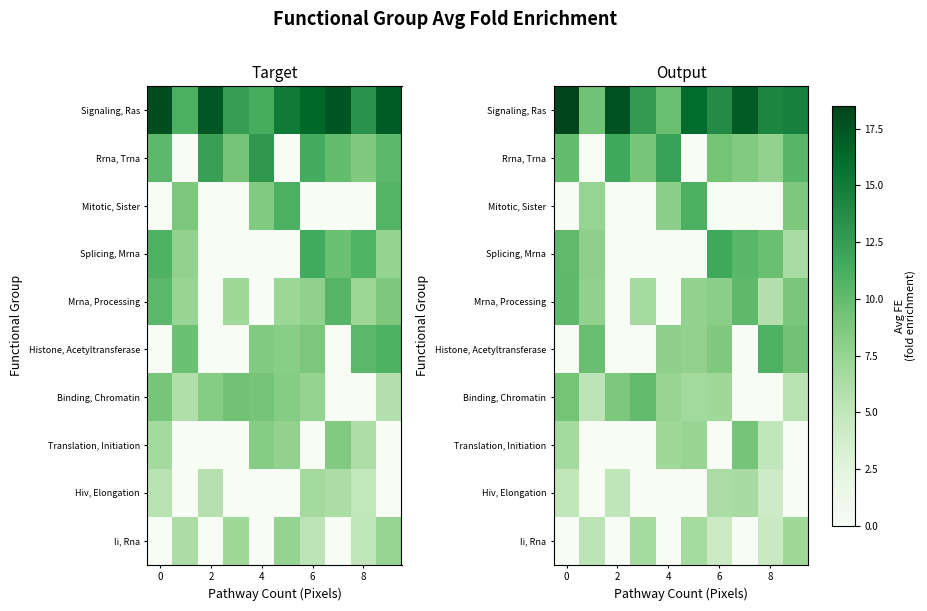

How many series are shown in this chart?

10